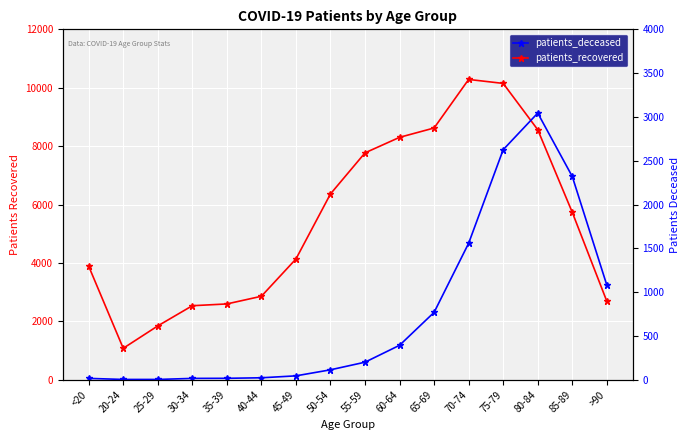

What value does the patients_recovered series have at 65-69, to the nearest 10?

8620